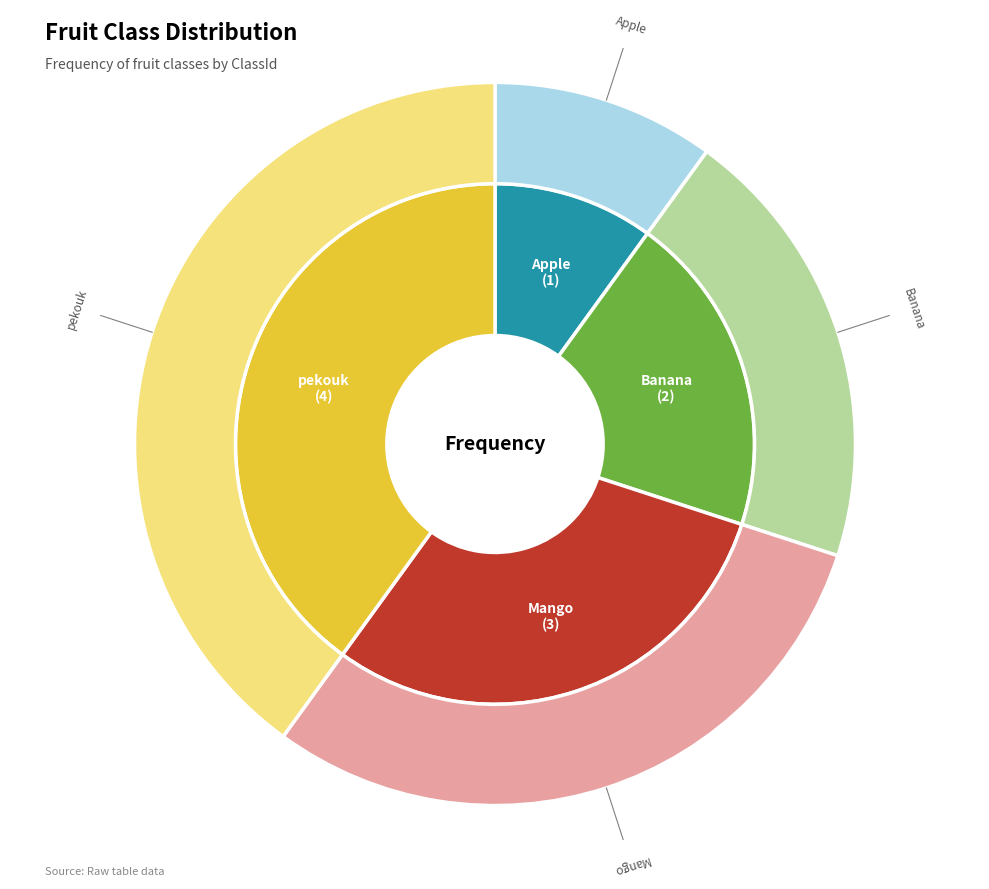

Which slice is the smallest?

Apple